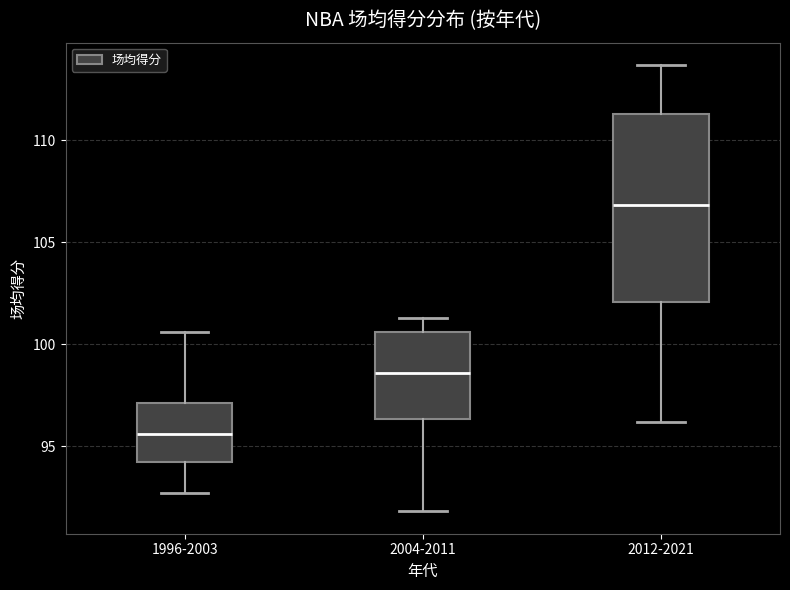

Where does the lower whisker of the box for 2004-2011 end on the y-axis? The values are not printed on the chart, so give them approximately, as read against the axis.

92.0